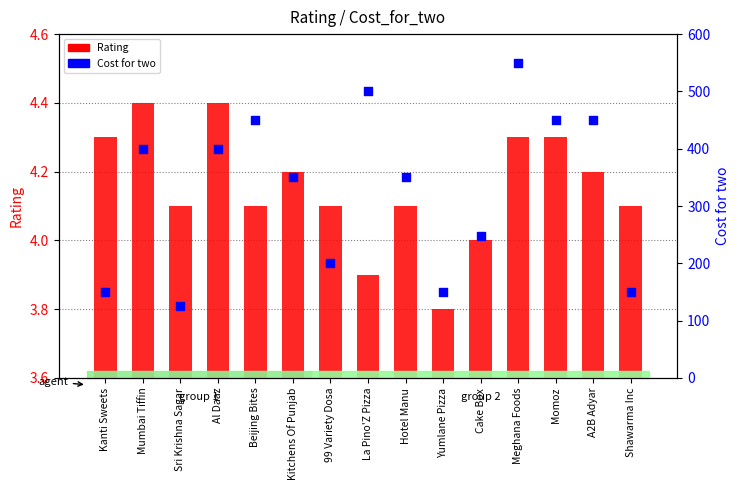

At which category is the sum across all series the highest?

Meghana Foods